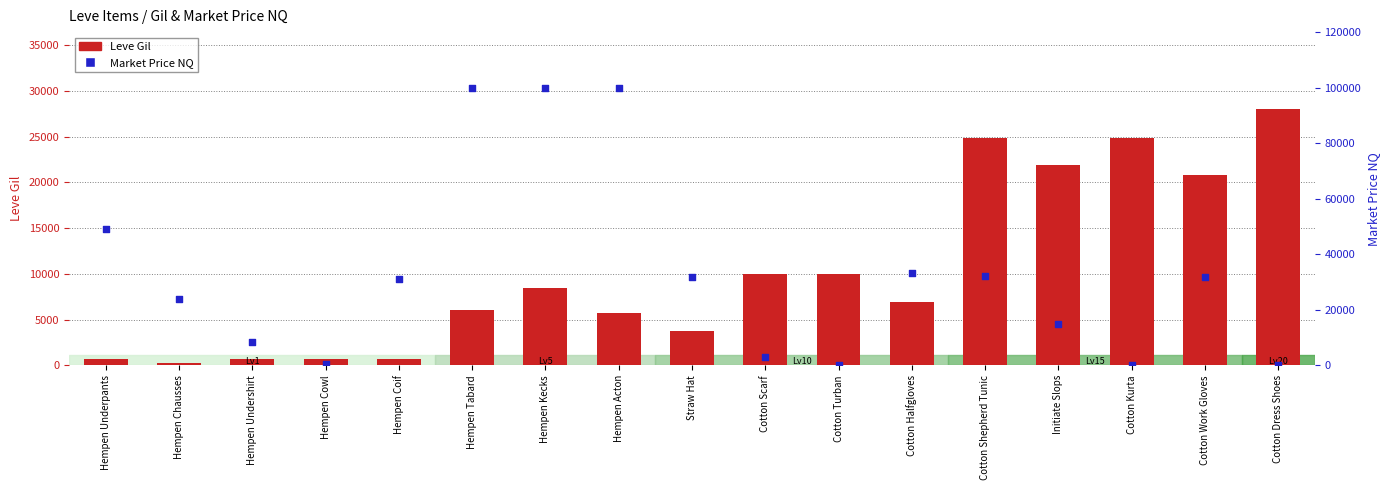

Which series has the largest total across all categories?

currentAveragePriceNQ